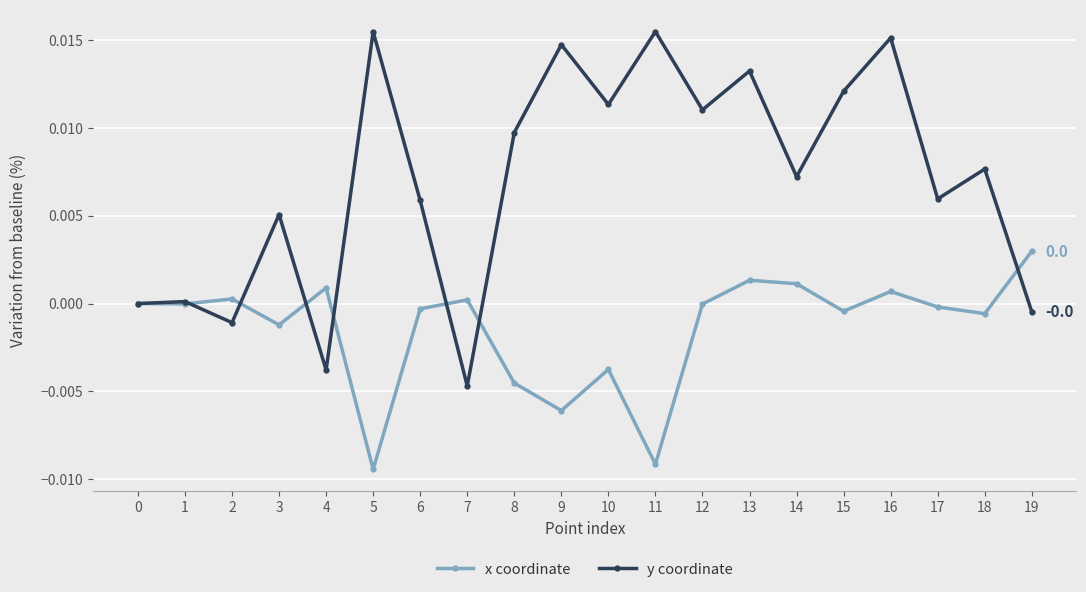

What are all the series names shown in the legend?

x coordinate, y coordinate